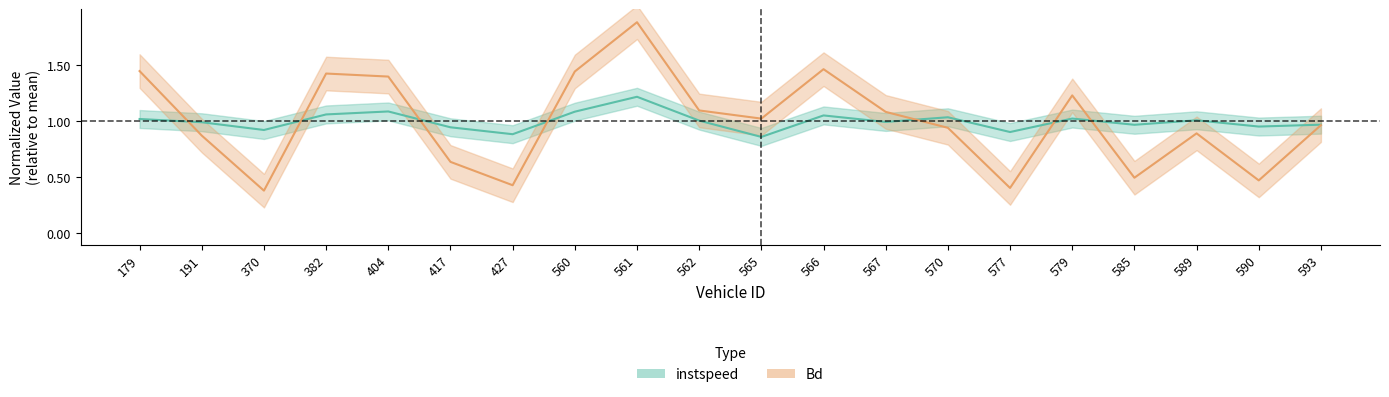

Reading left to right, transcribe all the data shown in this chart.

instspeed: 1.0	1.0	0.9	1.1	1.1	0.9	0.9	1.1	1.2	1.0	0.9	1.1	1.0	1.0	0.9	1.0	1.0	1.0	1.0	1.0
Bd: 1.4	0.9	0.4	1.4	1.4	0.6	0.4	1.4	1.9	1.1	1.0	1.5	1.1	0.9	0.4	1.2	0.5	0.9	0.5	1.0